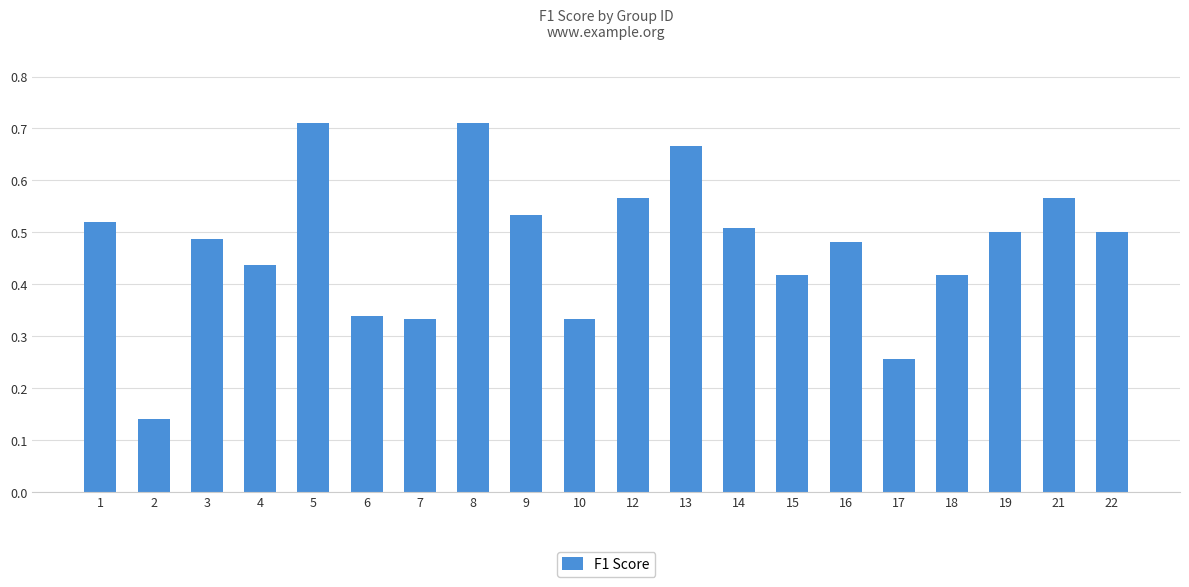

Count the values in the range 0 to 1.

20